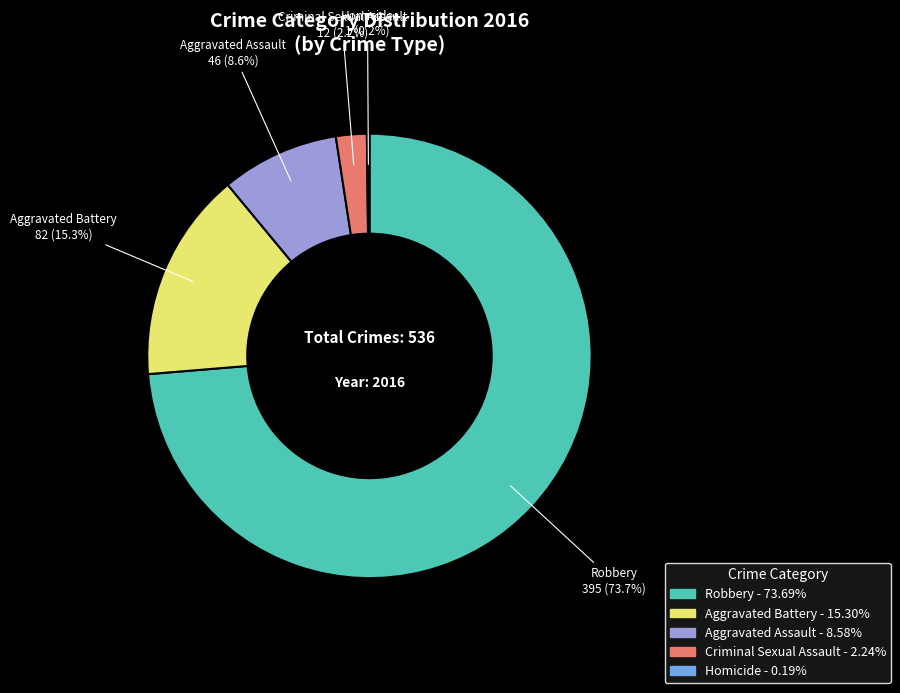

How much of the chart is everything except Aggravated Battery?

84.7%